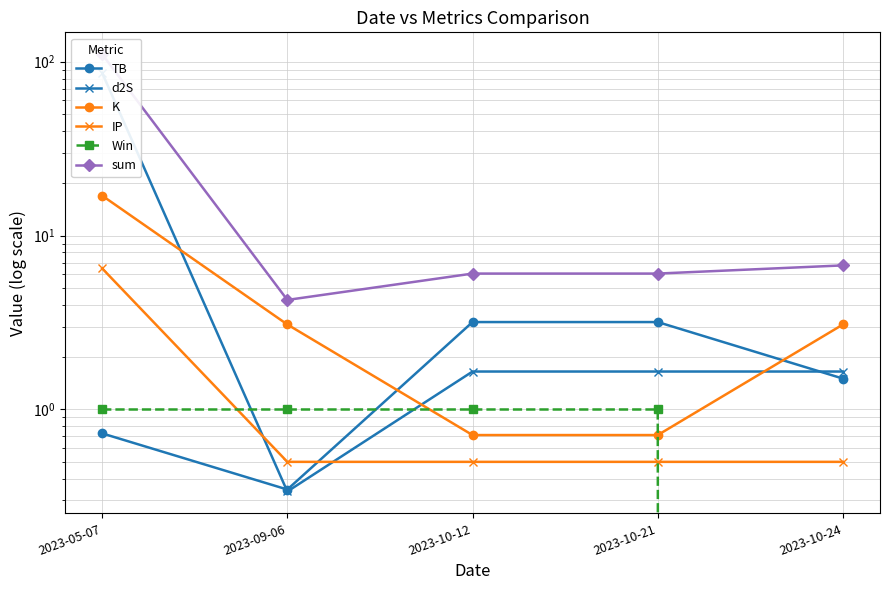

True or false: sum and K cross at least once.

False